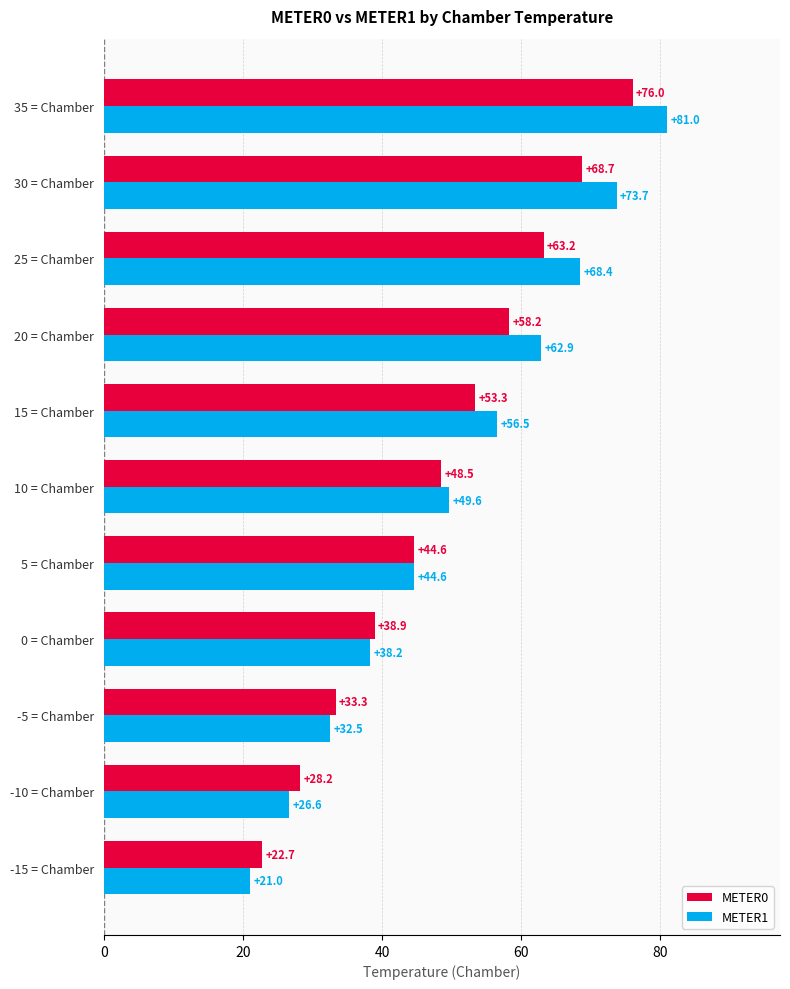

True or false: METER1 has a value of 38.2 at 0 = Chamber.

True